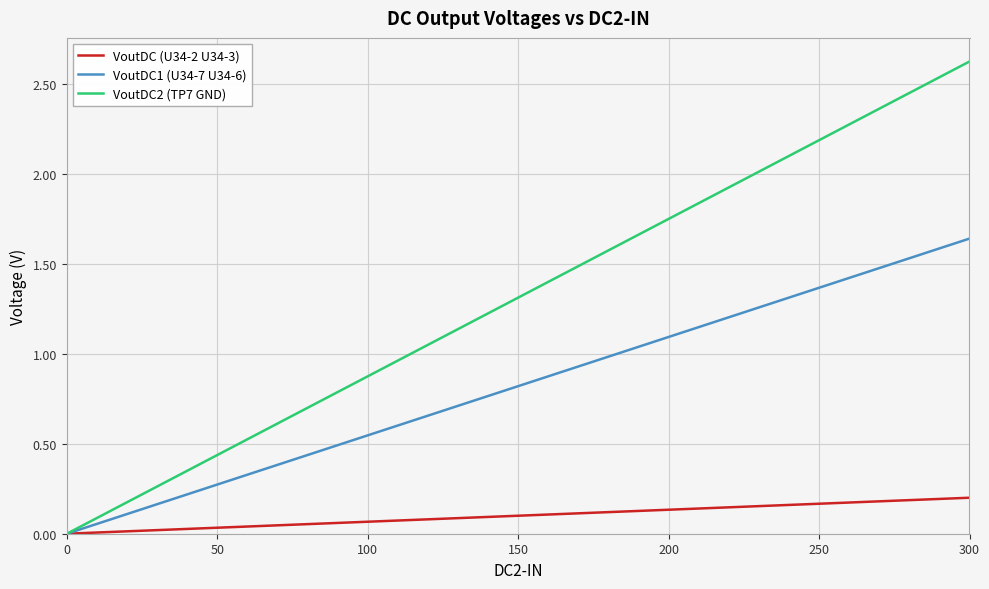

Which series has the largest total across all categories?

VoutDC2 (TP7 GND)